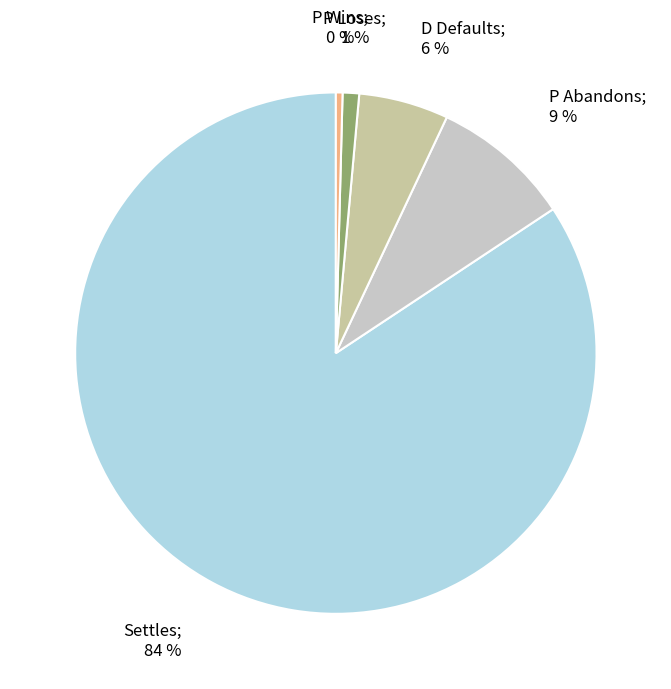

How many segments does this pie chart have?

5